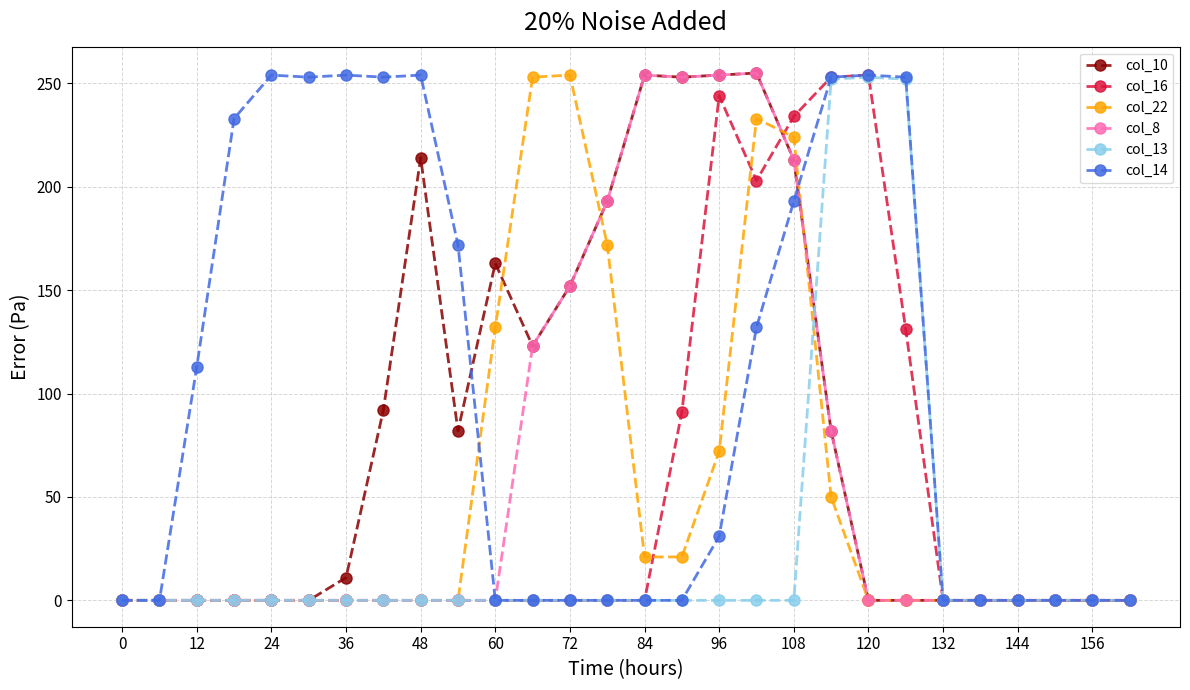

What is the greatest value displayed?

255